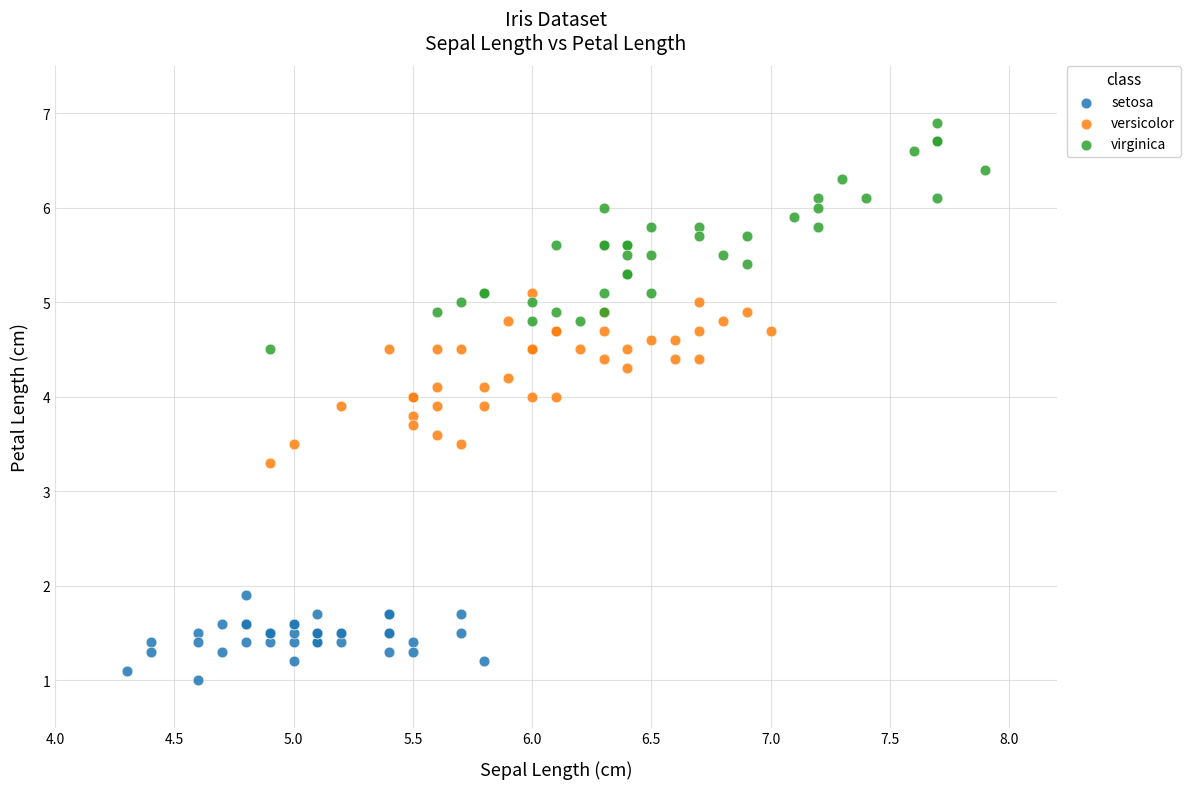

Which series contains the lowest Y value?

setosa